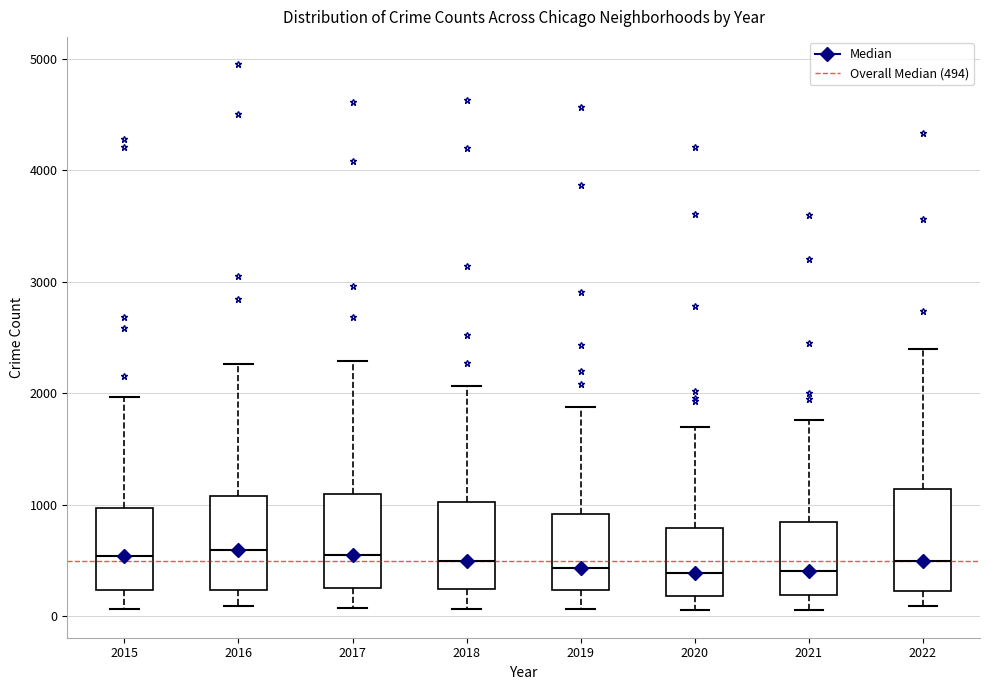

Where does the lower whisker of the box at x = 2018 end on the y-axis? The values are not printed on the chart, so give them approximately, as read against the axis.

100